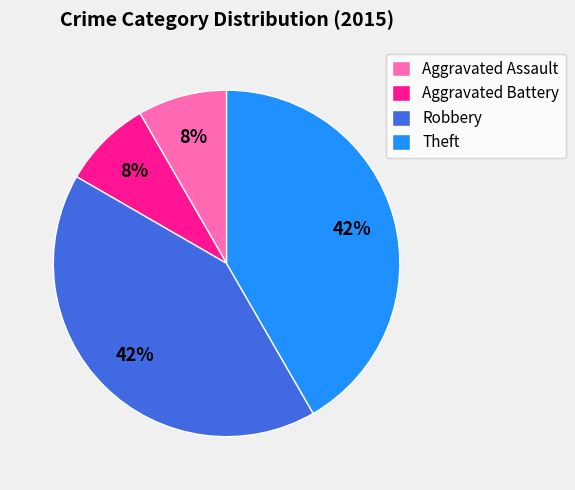

The Robbery slice represents 42% of the pie. True or false?

True